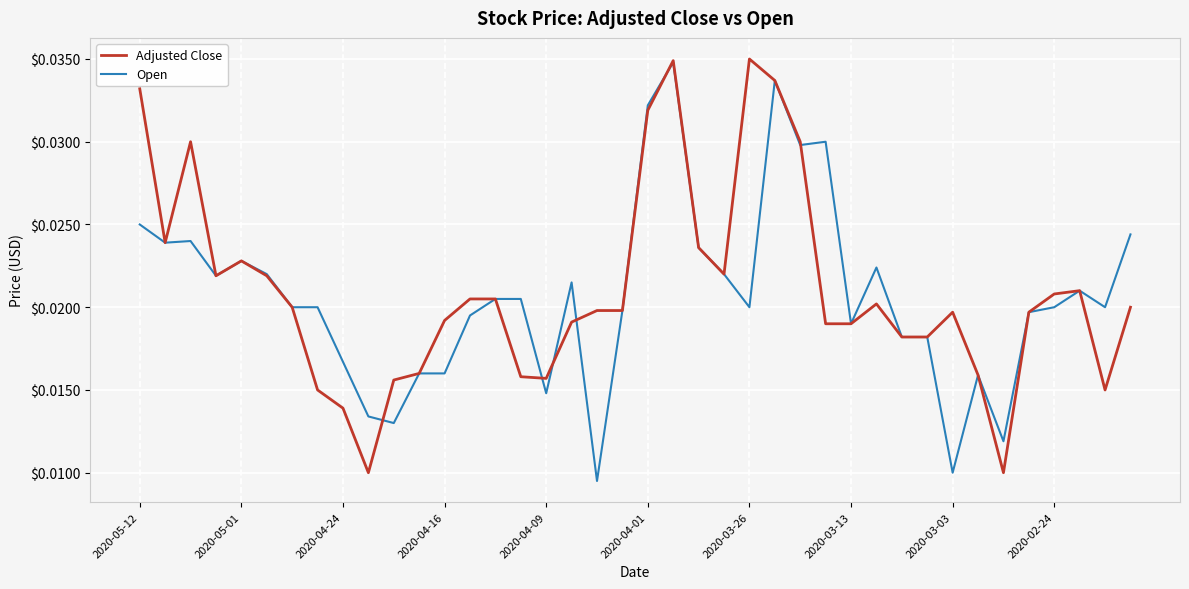

Does the chart display data point markers on the line(s)?

No